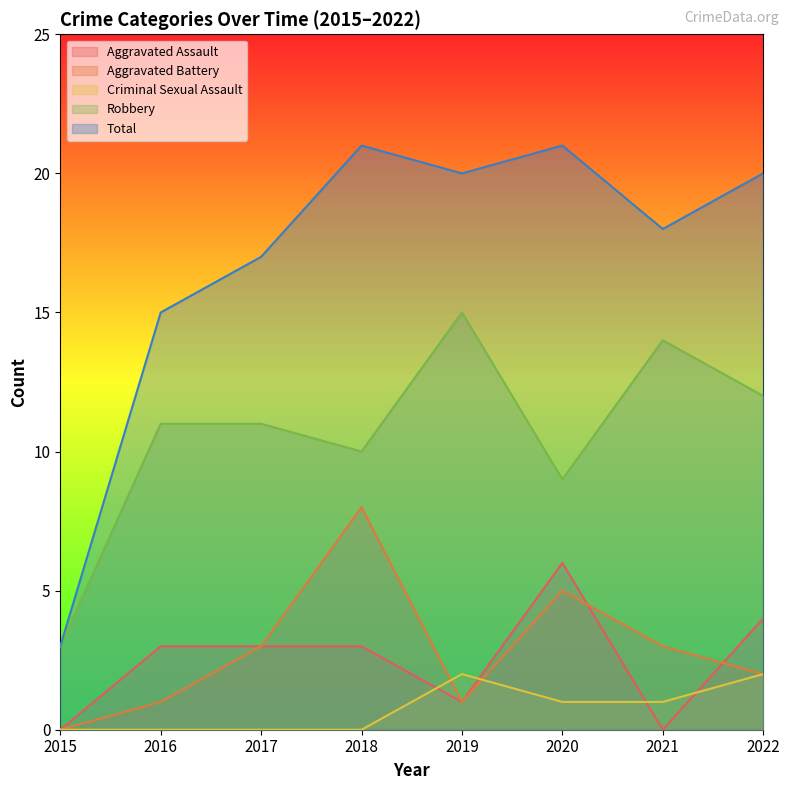

How many Criminal Sexual Assault values are between 0 and 2?

8